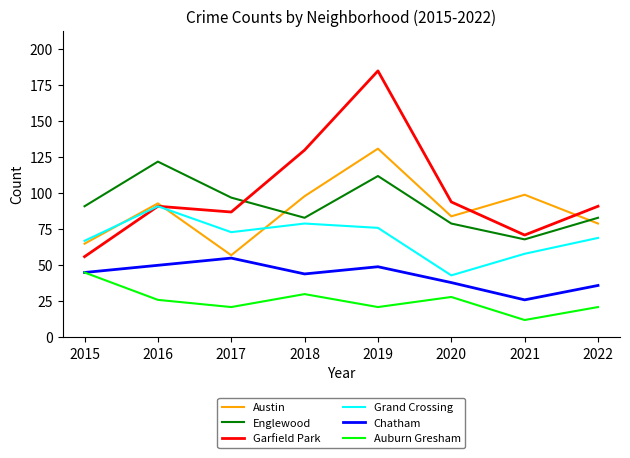

Is it true that Chatham equals 55 at 2017?

True